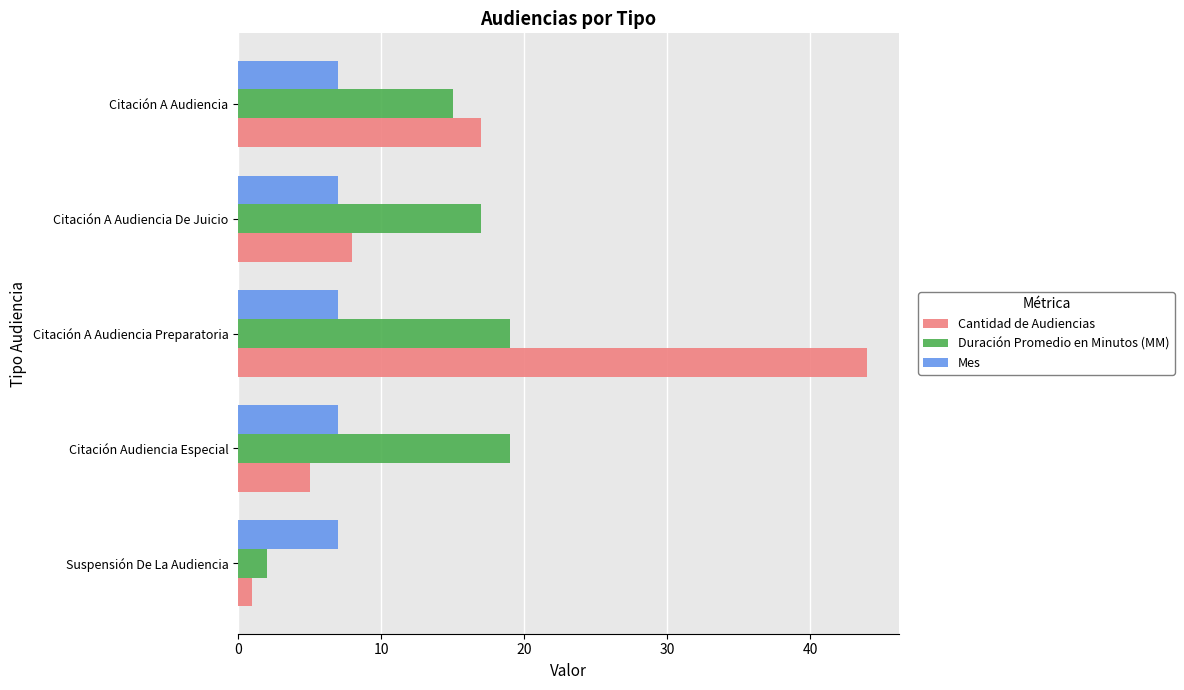

The value of Cantidad de Audiencias at Citación A Audiencia Preparatoria is 44. True or false?

True